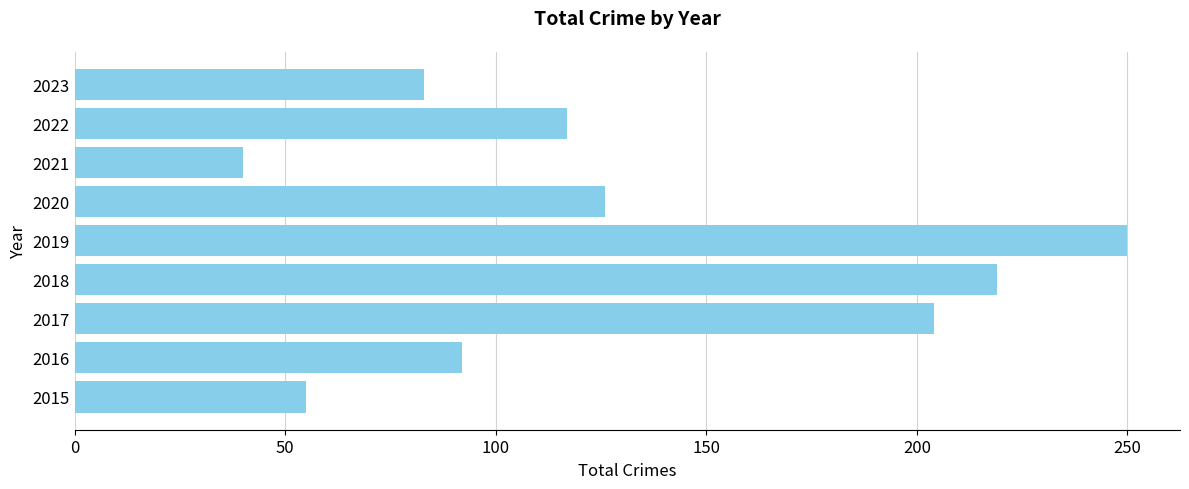

How many bars are there in total?

9